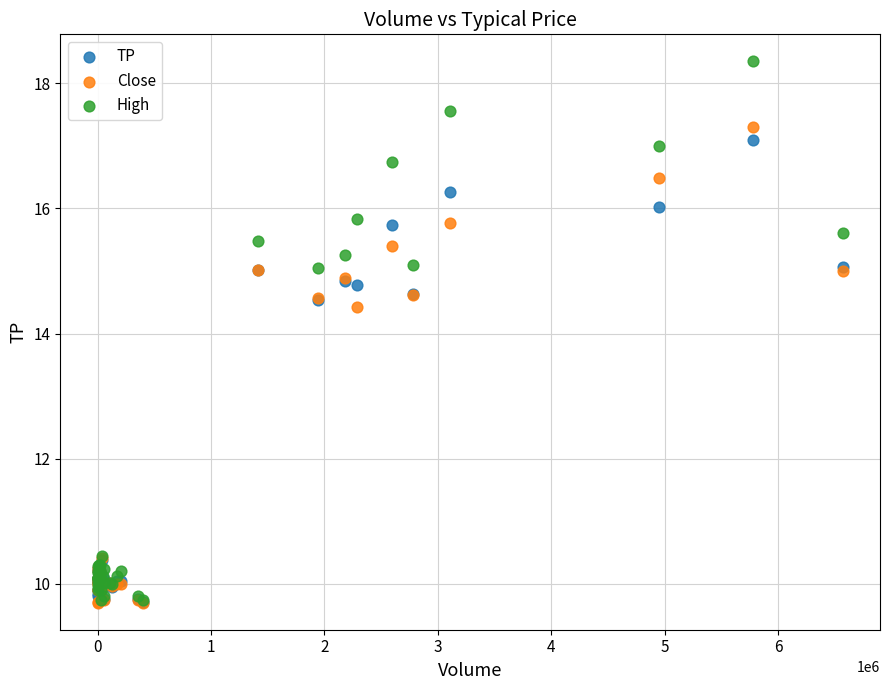

In the High series, what Y value is closest to 14?

15.1